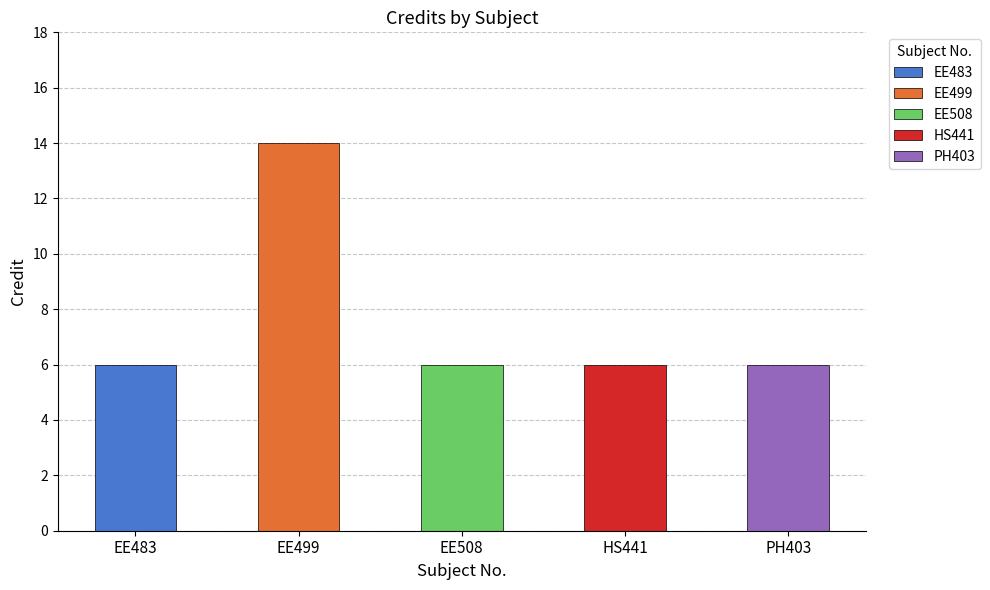

How many values exceed 6?

1